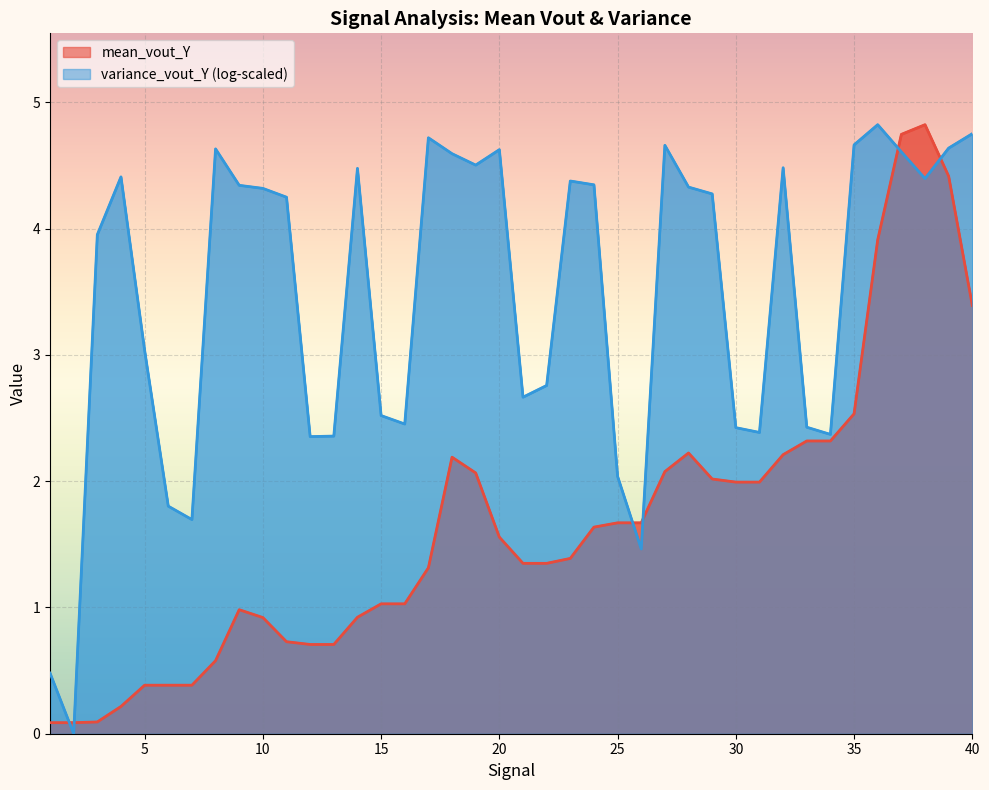

Where is the first local maximum?

9